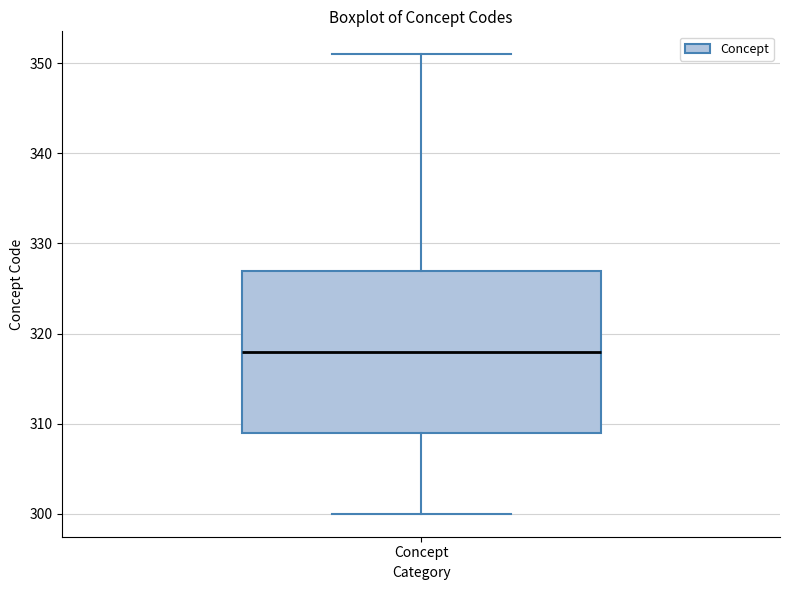

Transcribe this box plot: give where the median line is, the range the box spans, and where the two whiskers end, as read against the y-axis. The values are not printed on the chart, so give them approximately, as read against the axis.

median 318, box 309 to 327, whiskers 300 to 351